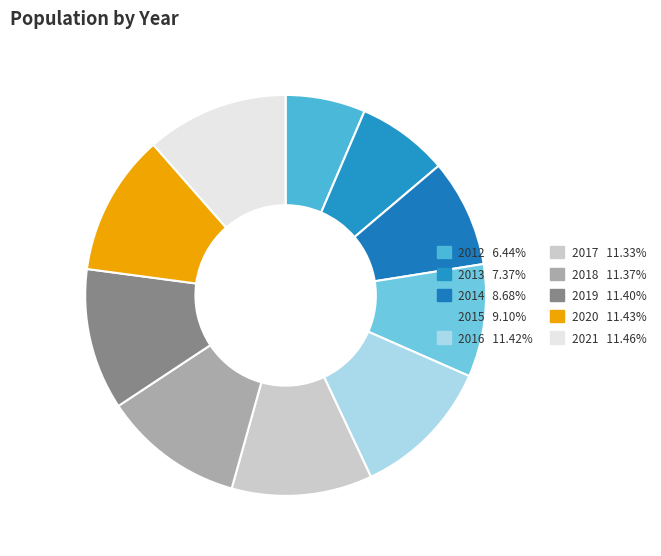

Is it true that 2015 is 9% of the pie?

True